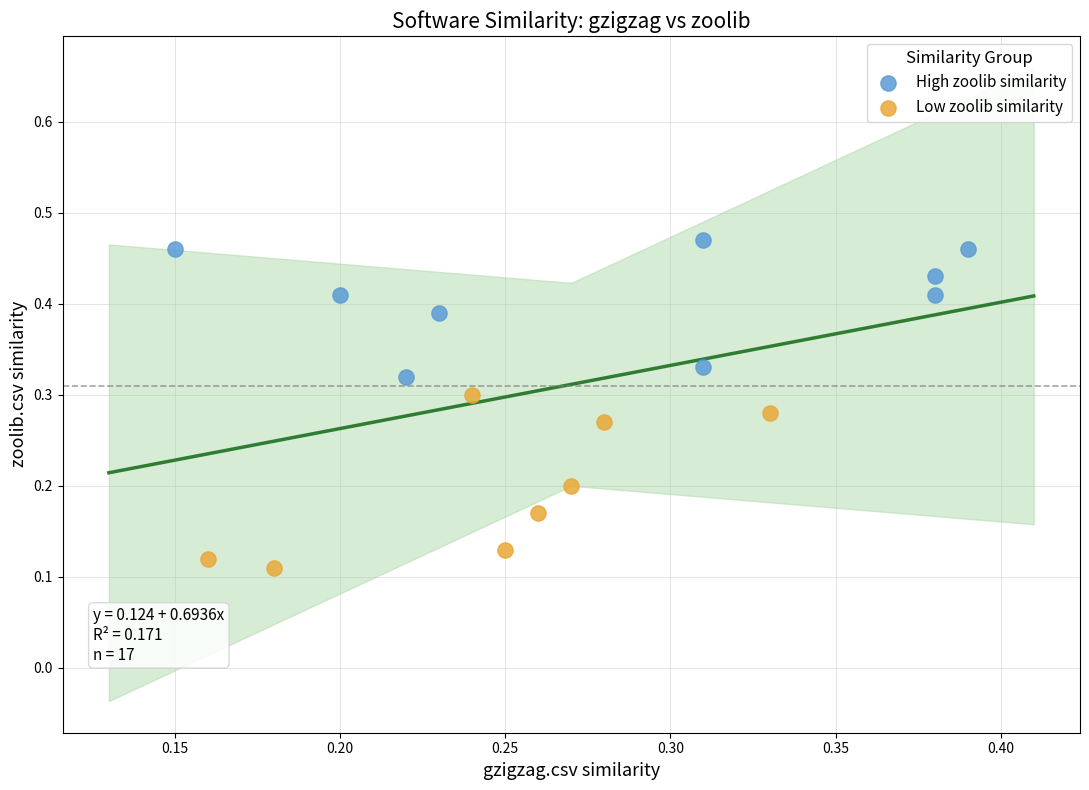

Which series contains the highest Y value?

High zoolib similarity